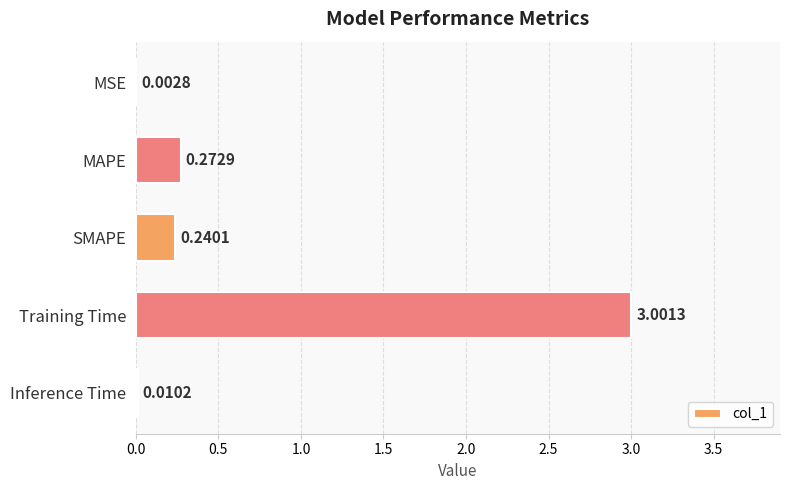

What is the greatest value displayed?

3.0